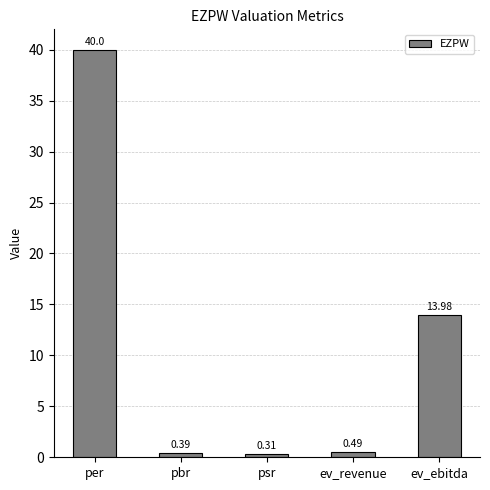

True or false: the data shows 14.0 at ev_ebitda.

True